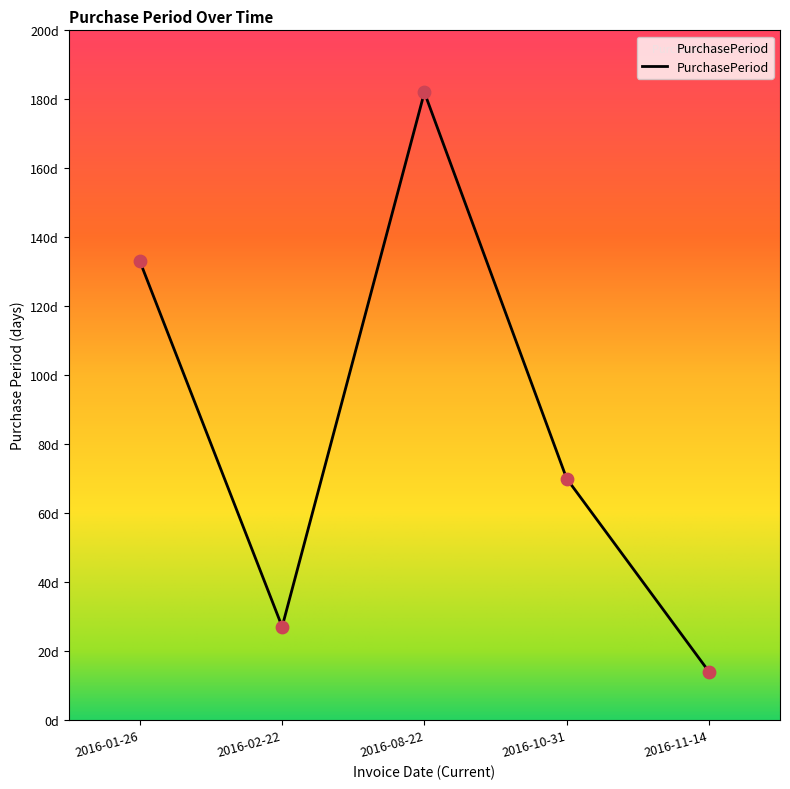

What is the ratio of the value at 2016-01-26 to the value at 2016-10-31?

1.9